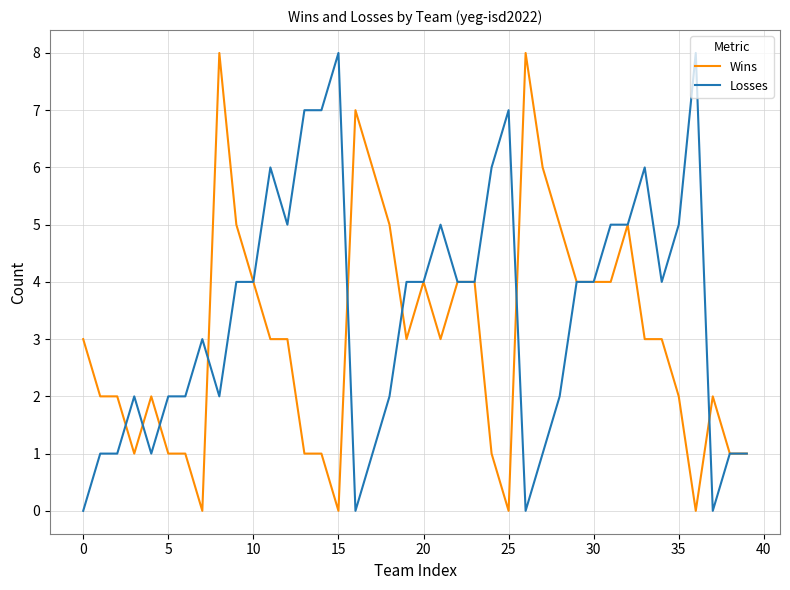

Which series has the largest total across all categories?

Losses